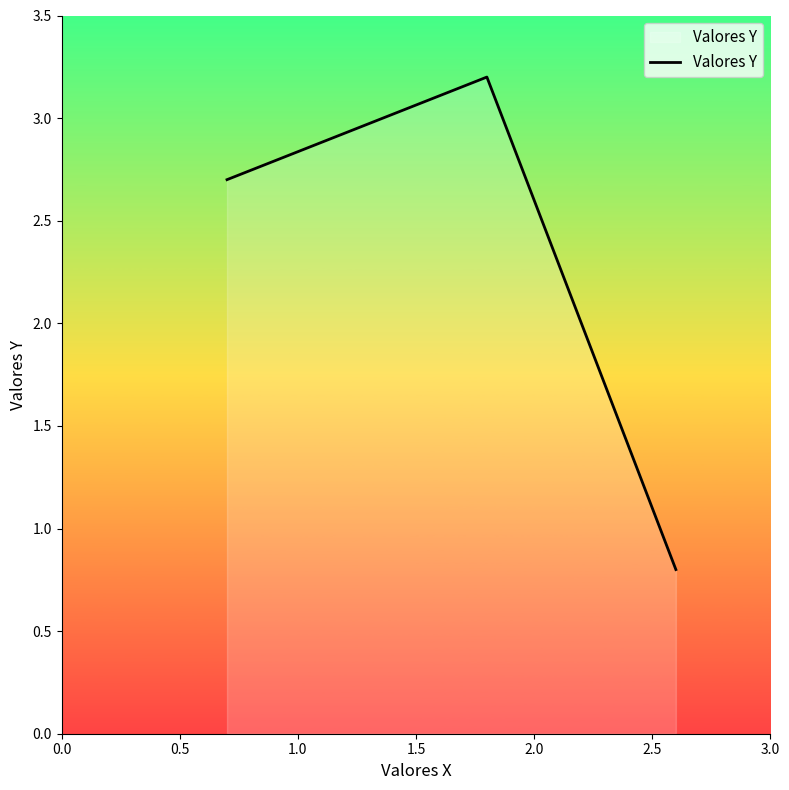

Count the number of values greater than 2.

2